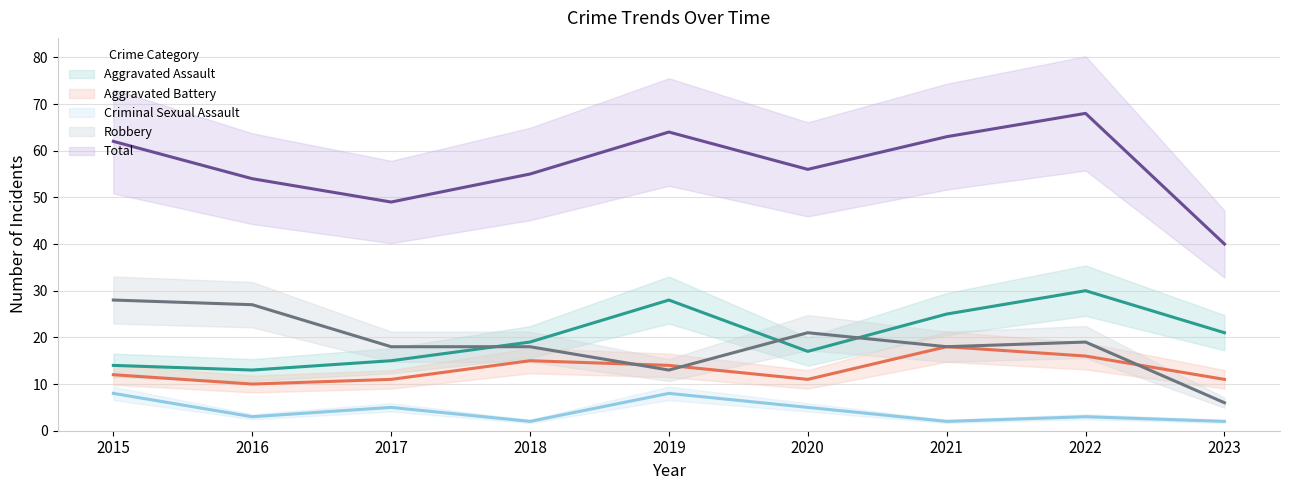

List the labels in order of Criminal Sexual Assault value, largest first.

2015, 2019, 2017, 2020, 2016, 2022, 2018, 2021, 2023